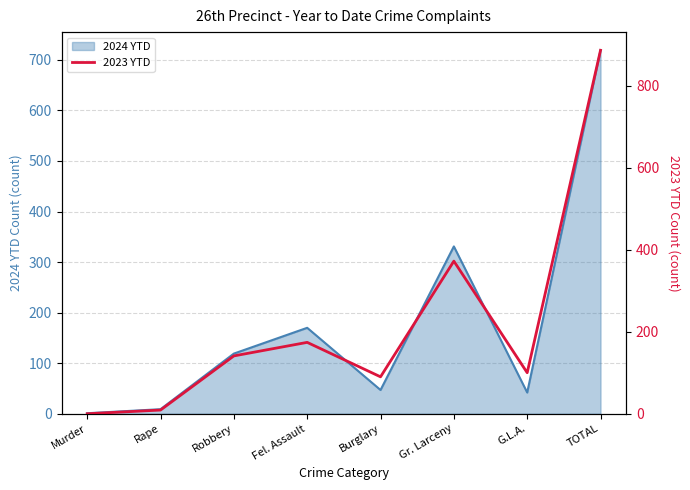

What is the average value?

222